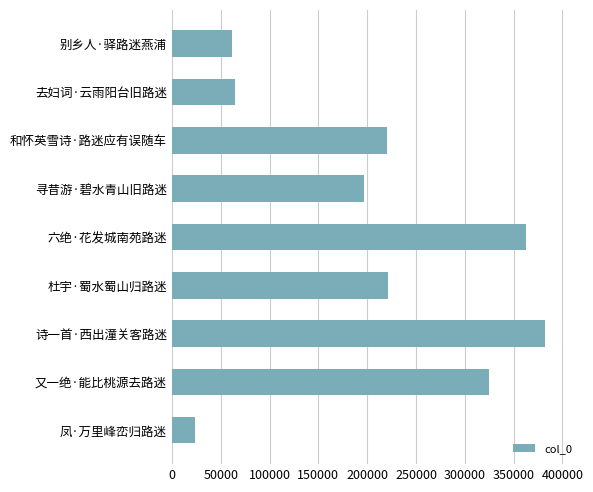

How many values are below 220104?

4